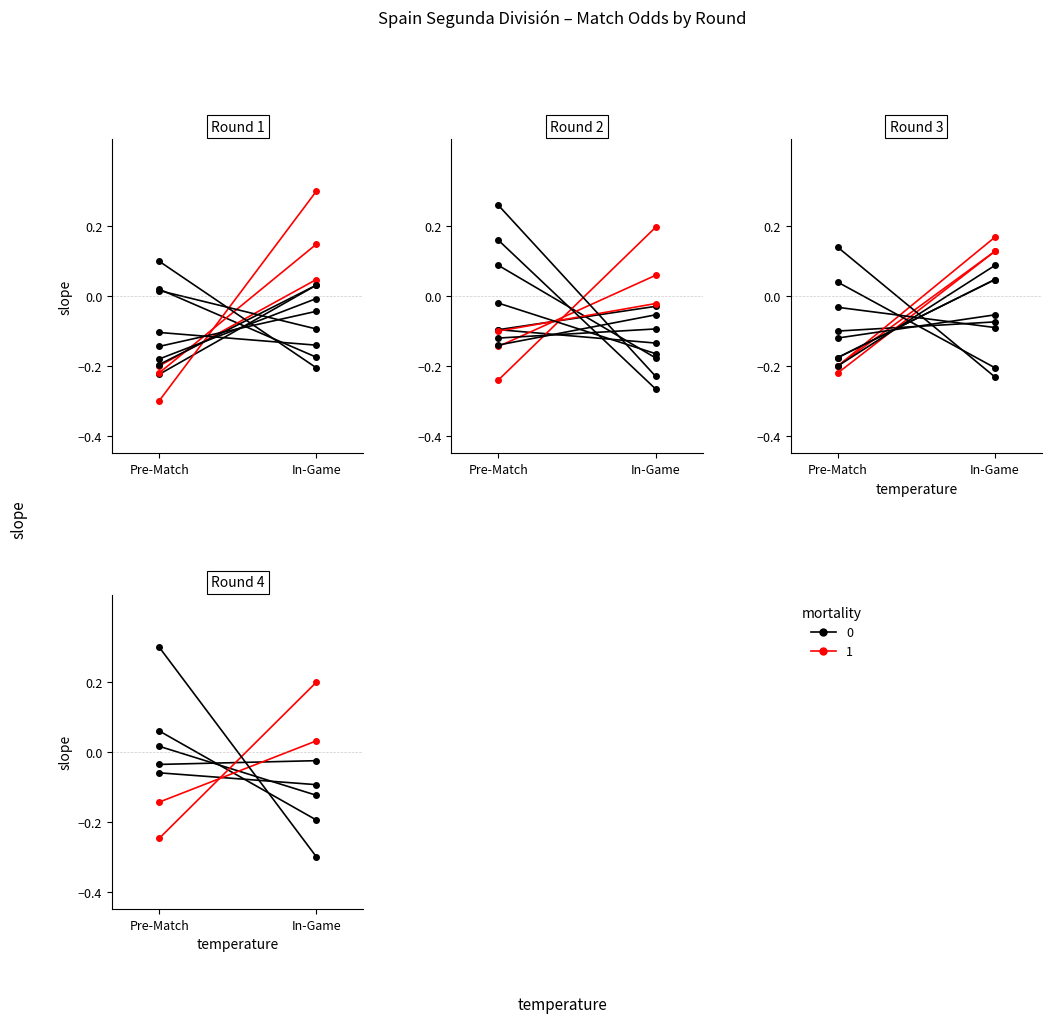

Which has a higher value, In-Game or Pre-Match?

Pre-Match